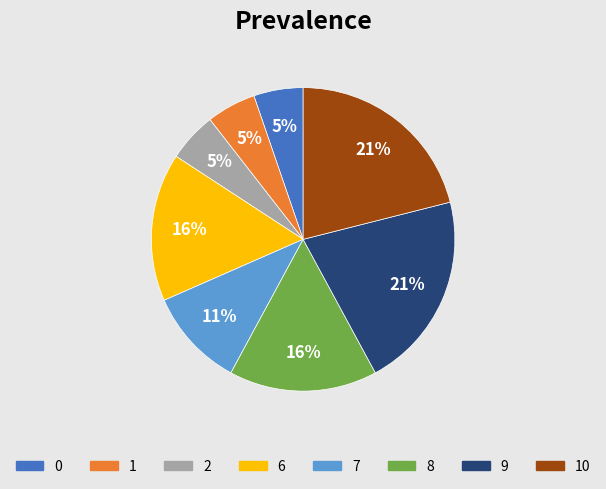

Is it true that 7 is 27% of the pie?

False